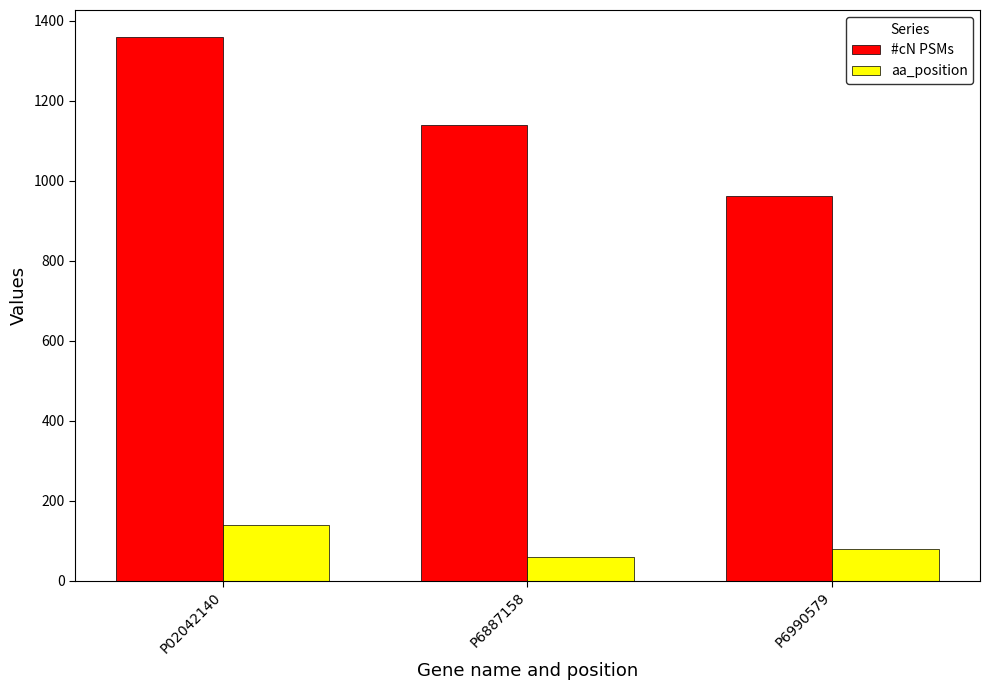

Reading left to right, what are all the values shown in this chart?

#cN PSMs: P02042140=1359	P6887158=1139	P6990579=963
aa_position: P02042140=140	P6887158=58	P6990579=79